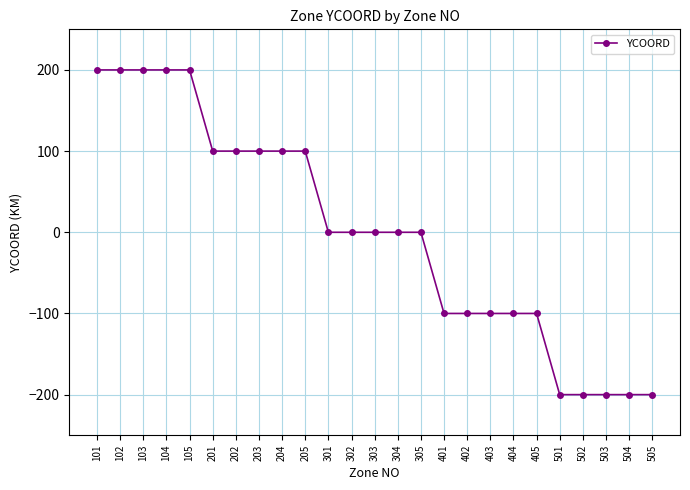

How many lines are shown in the chart?

1